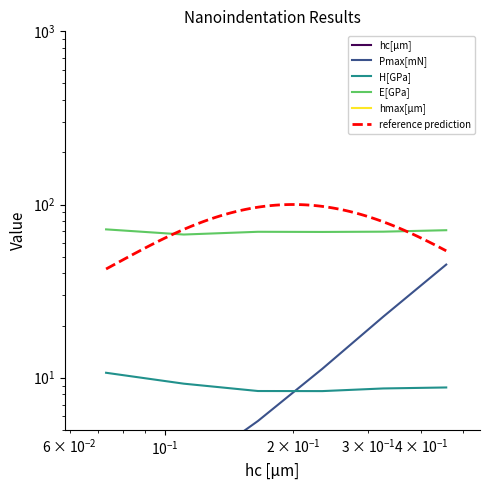

Which series has the largest range (max minus min)?

Pmax[mN]